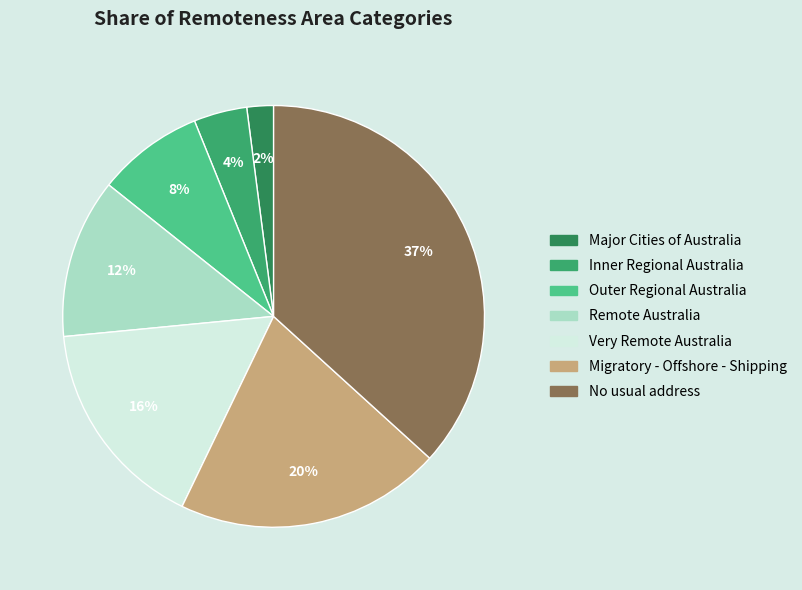

True or false: No usual address accounts for 48% of the total.

False